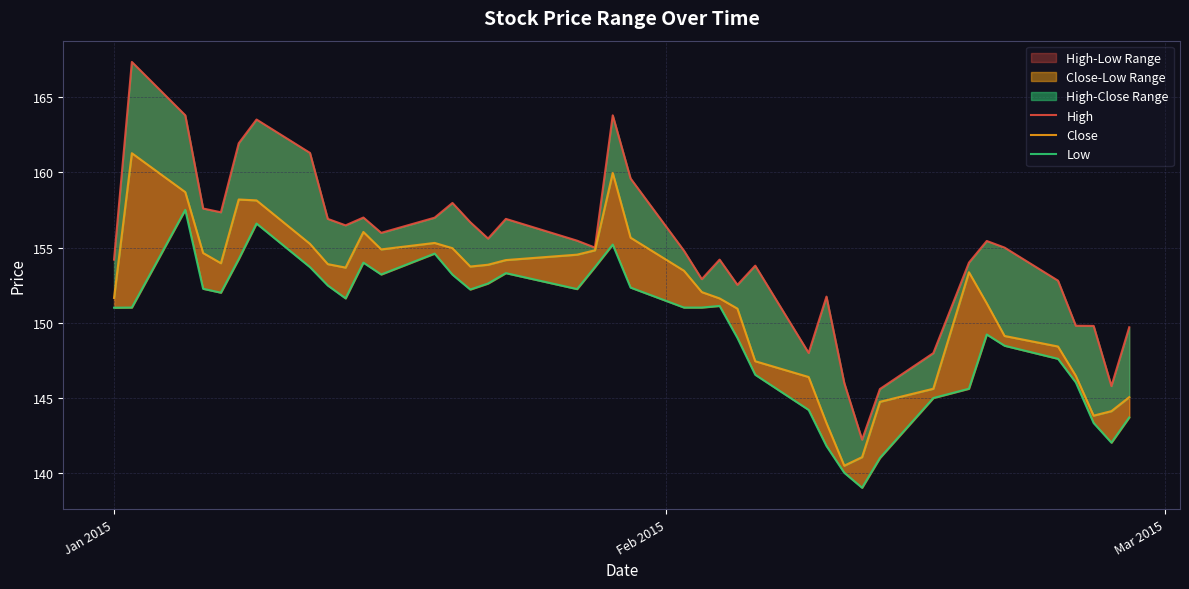

True or false: Low and Close cross at least once.

False